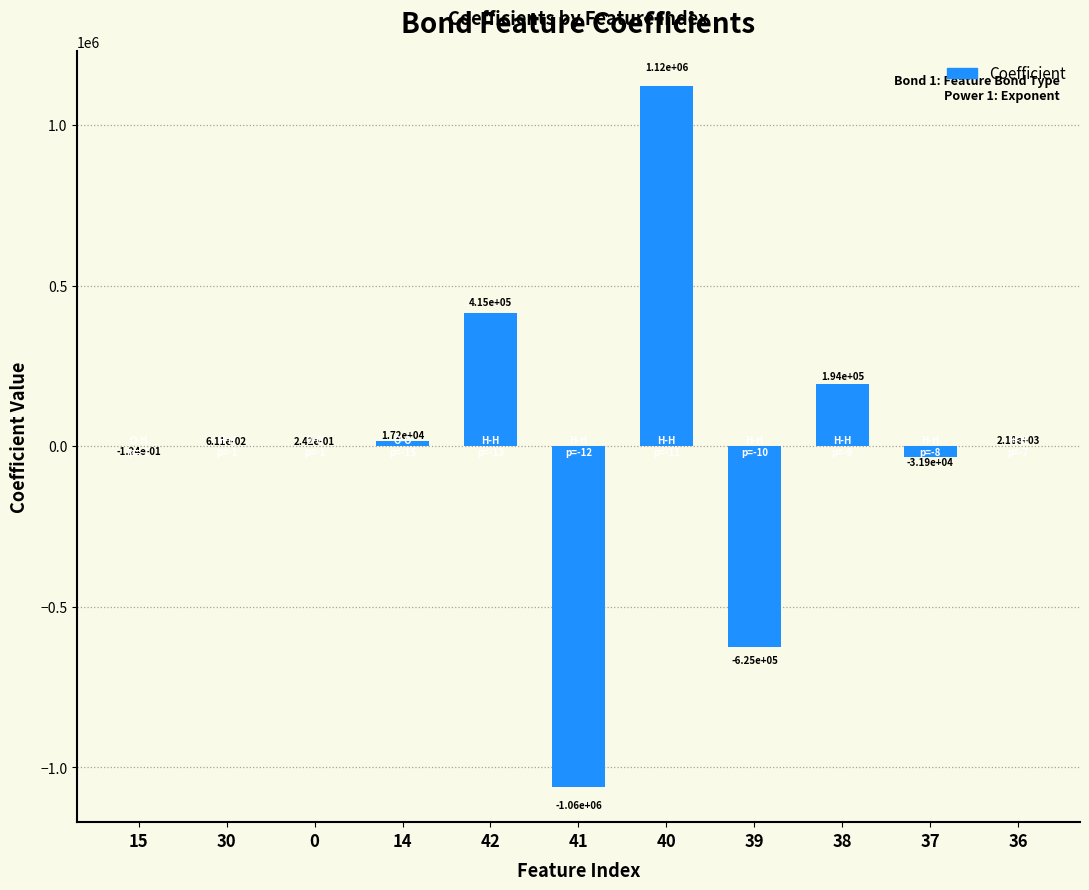

What is the sum of all values?

30679.1